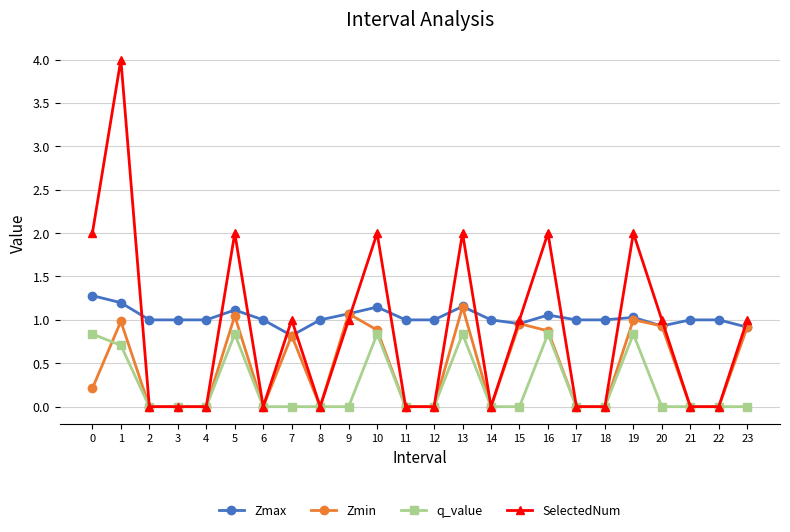

True or false: Zmax has more than 0 points higher than both neighbors.

True